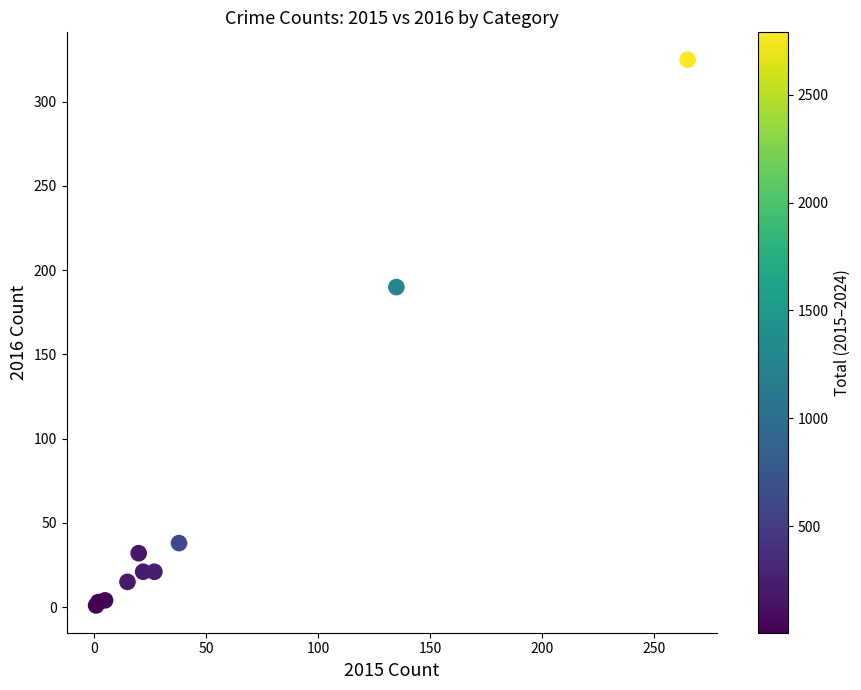

What Y value in the scatter plot is closest to 163?

190